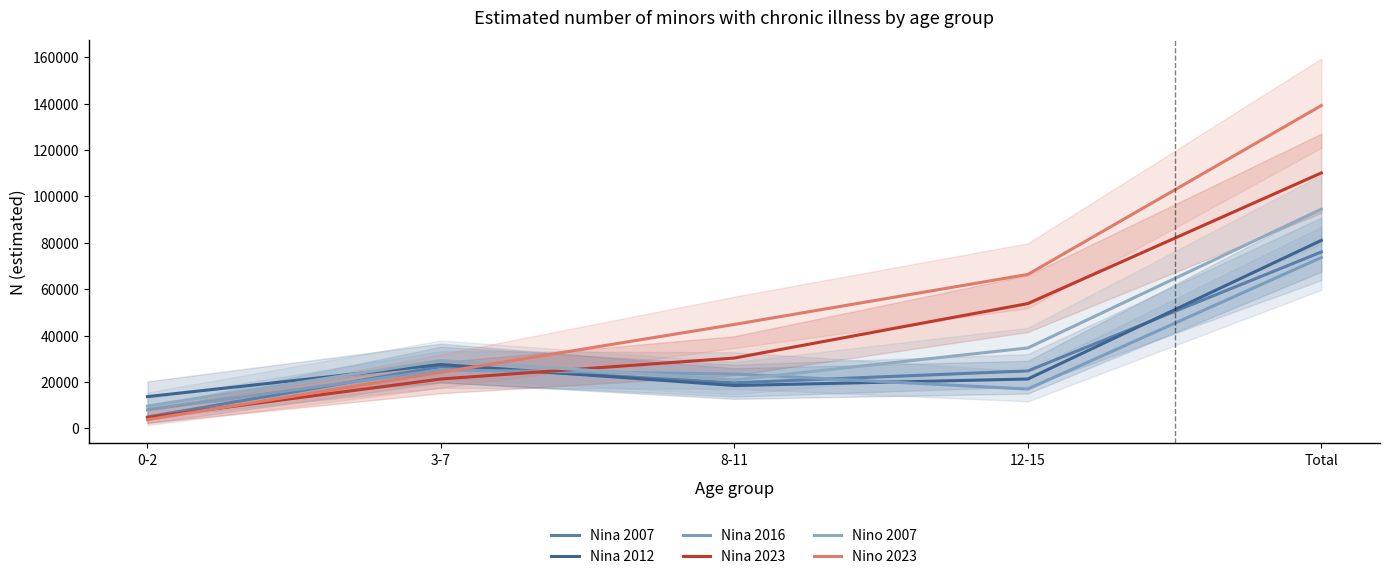

Which category has the highest value across all series?

Total